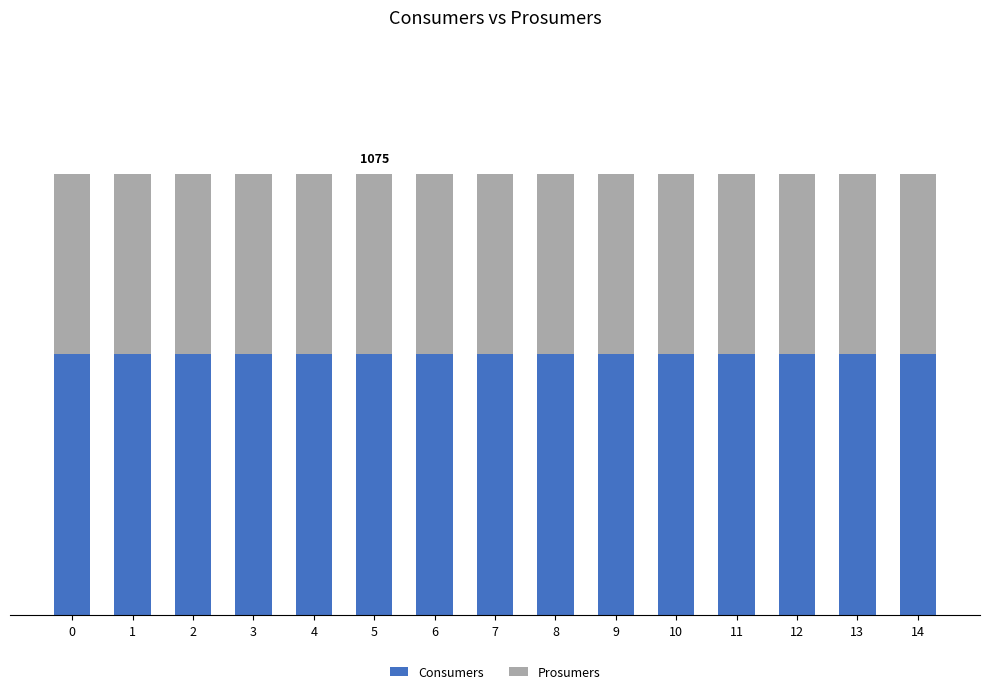

What are all the series names shown in the legend?

Consumers, Prosumers